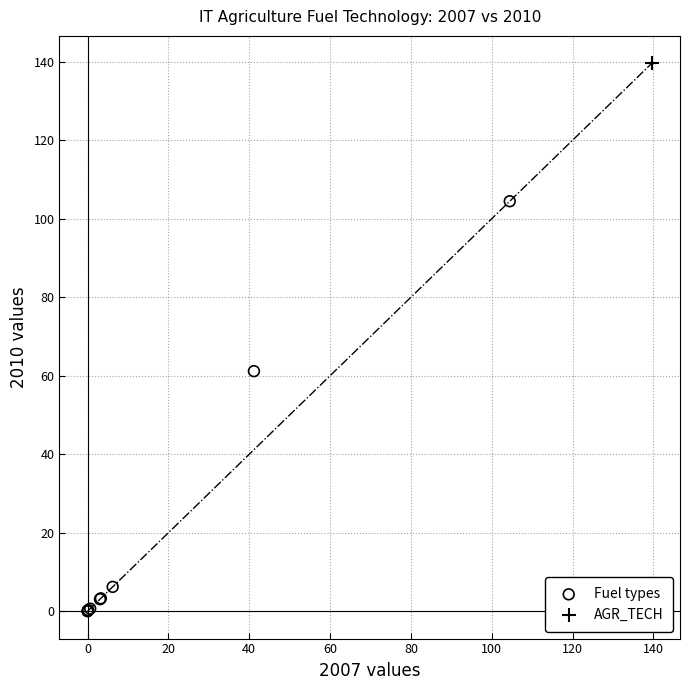

What are all the series names shown in the legend?

Fuel types, AGR_TECH